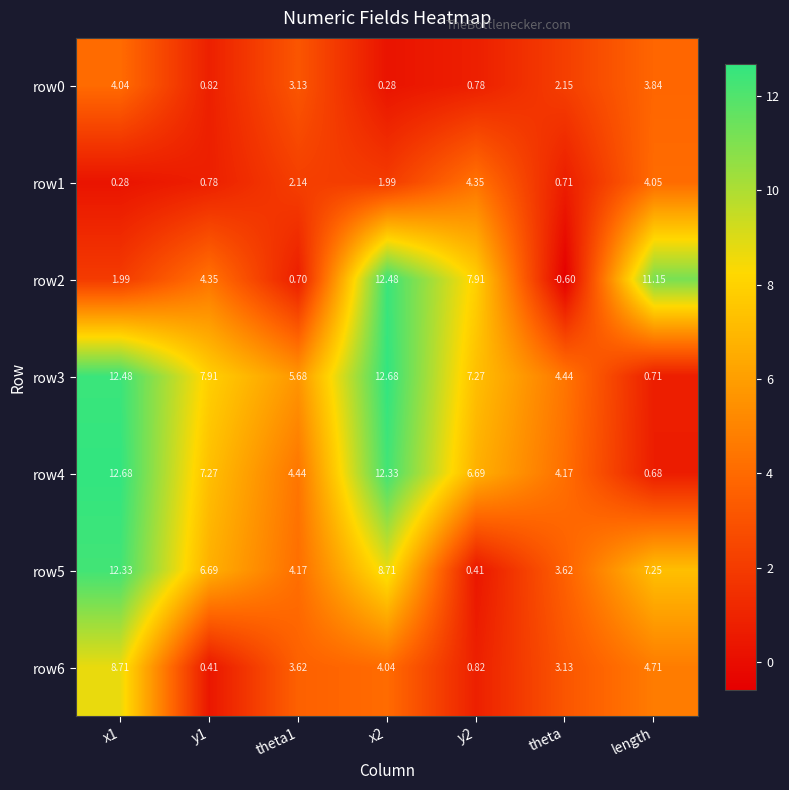

Is the value of row0 at theta greater than the value of row6 at y1?

Yes